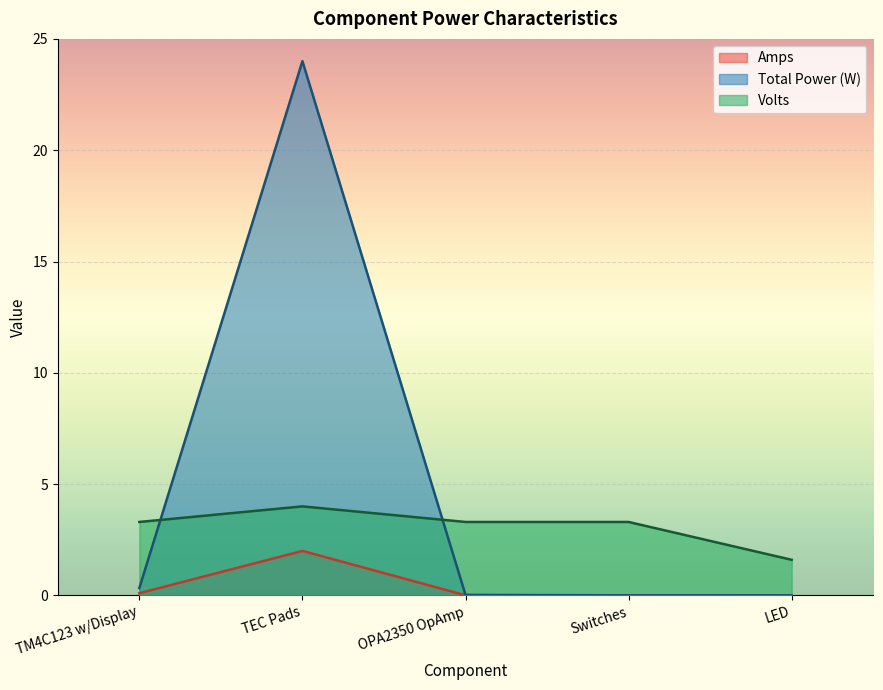

True or false: Total Power (W) and Amps intersect in this chart.

False